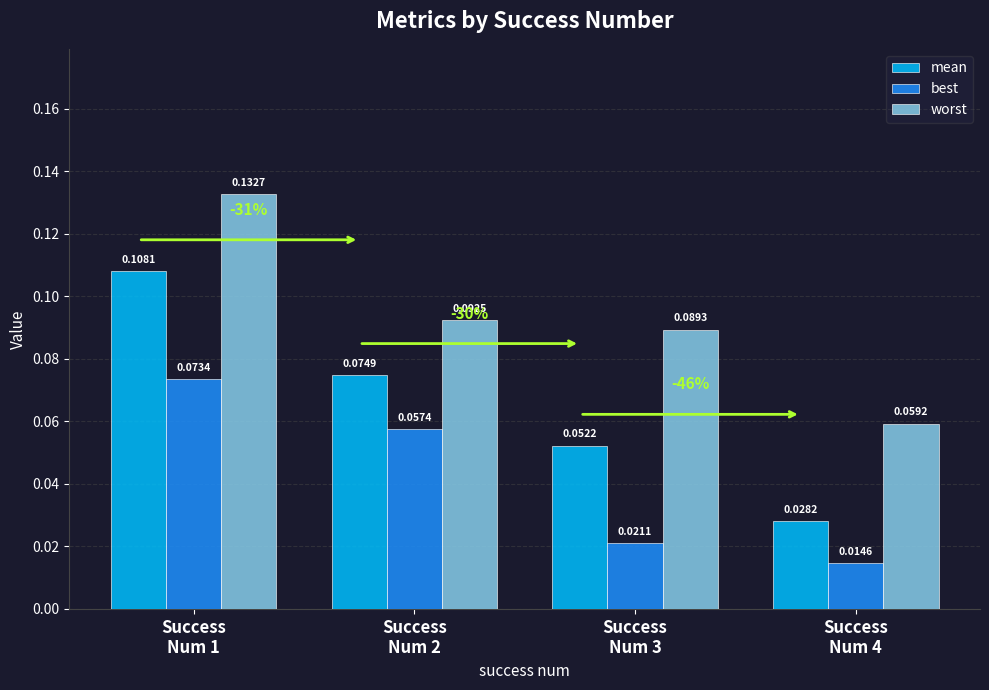

Which series has the largest range (max minus min)?

mean